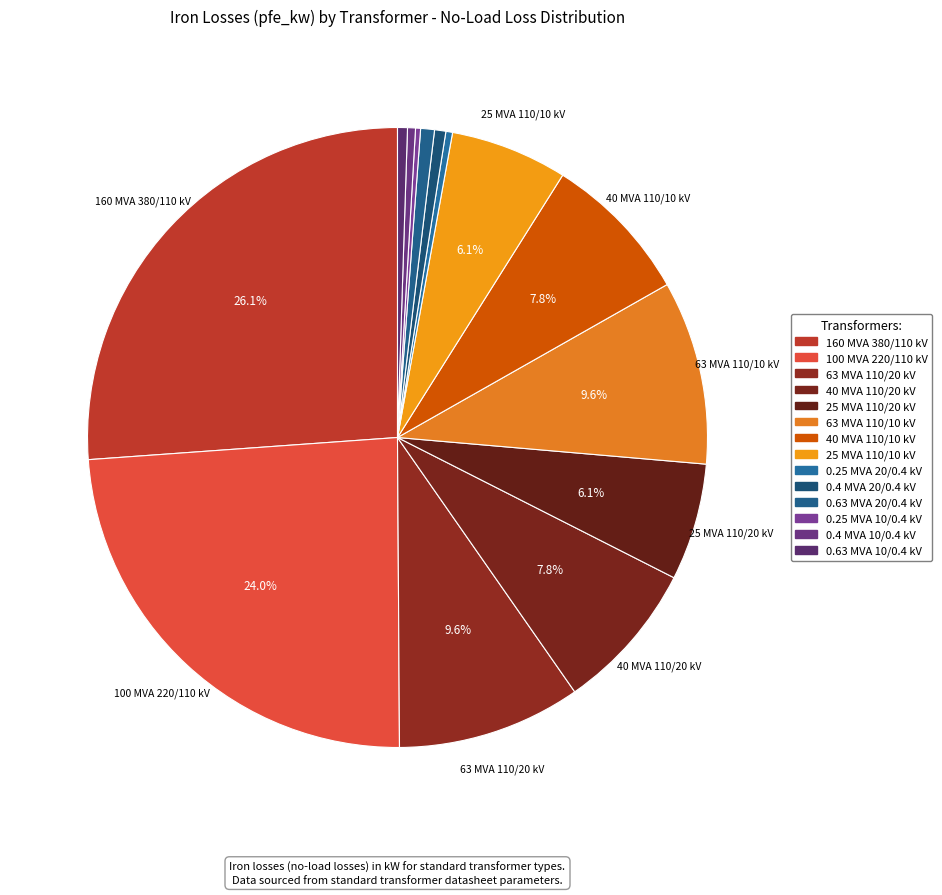

The 25 MVA 110/10 kV slice represents 6% of the pie. True or false?

True